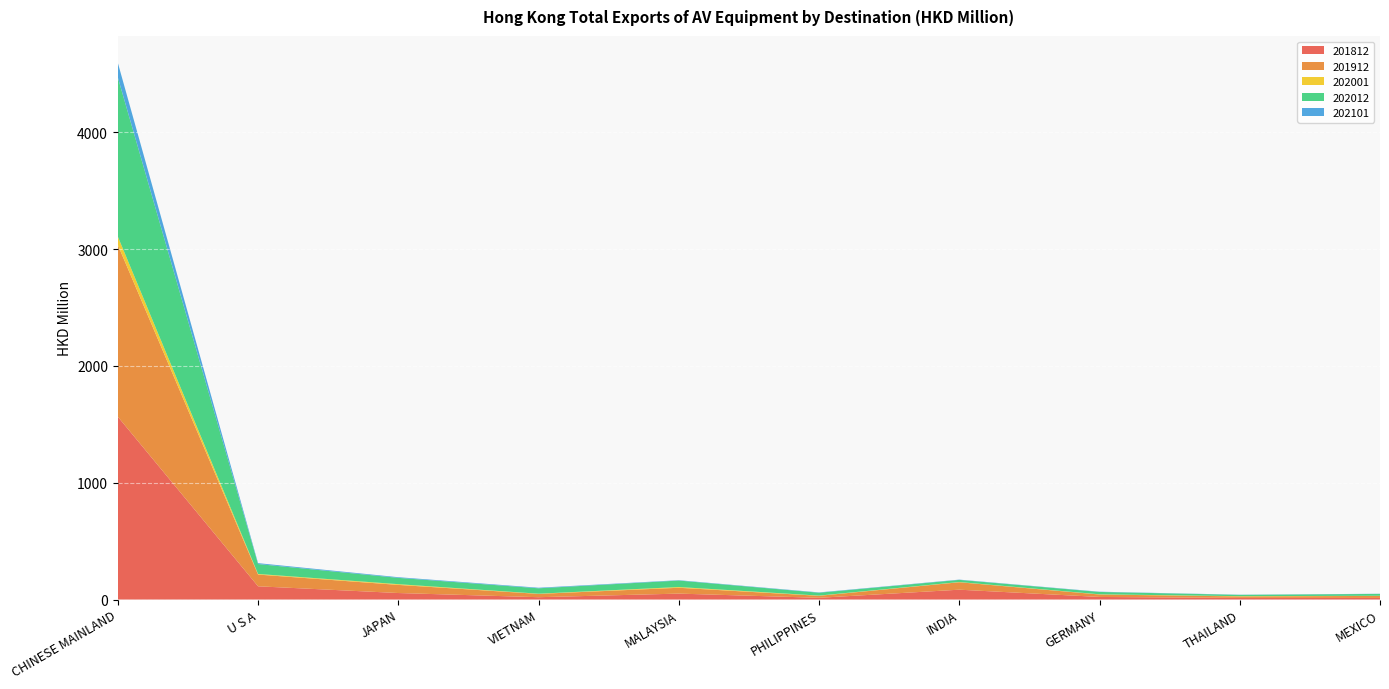

Reading left to right, what are all the values shown in this chart?

201812: 1565.4	113.2	55.6	19.8	50.6	14.7	84.2	22.0	13.7	13.6
201912: 1471.2	100.5	69.6	28.3	50.0	17.0	63.7	21.0	12.8	17.3
202001: 71.5	5.2	6.2	1.7	6.3	1.9	1.9	1.7	2.2	1.2
202012: 1363.5	85.0	54.1	46.4	55.5	24.6	18.4	20.2	11.2	15.9
202101: 124.8	7.5	5.6	4.8	3.0	2.7	2.3	2.1	1.4	1.3